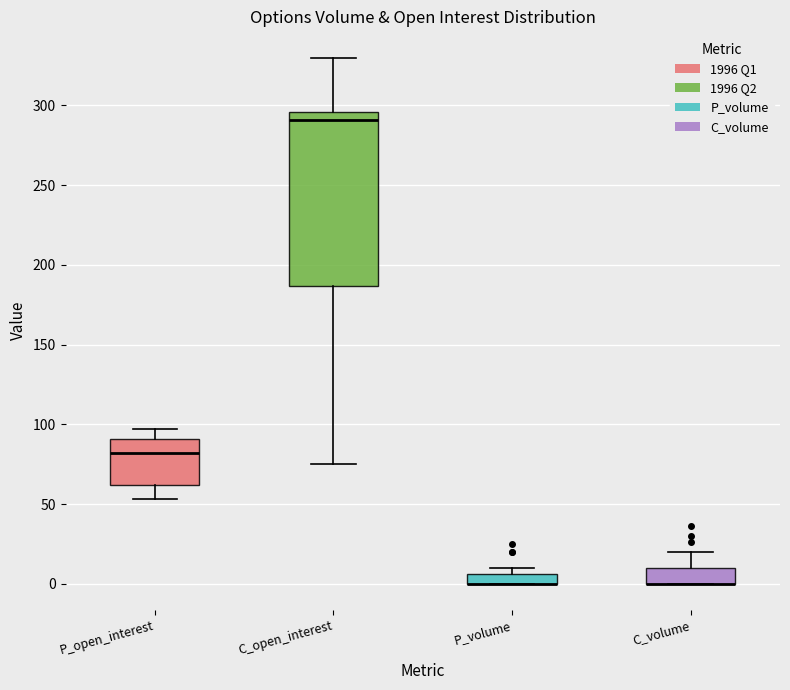

Which box is the tallest, from its lower edge to its upper edge?

C_open_interest